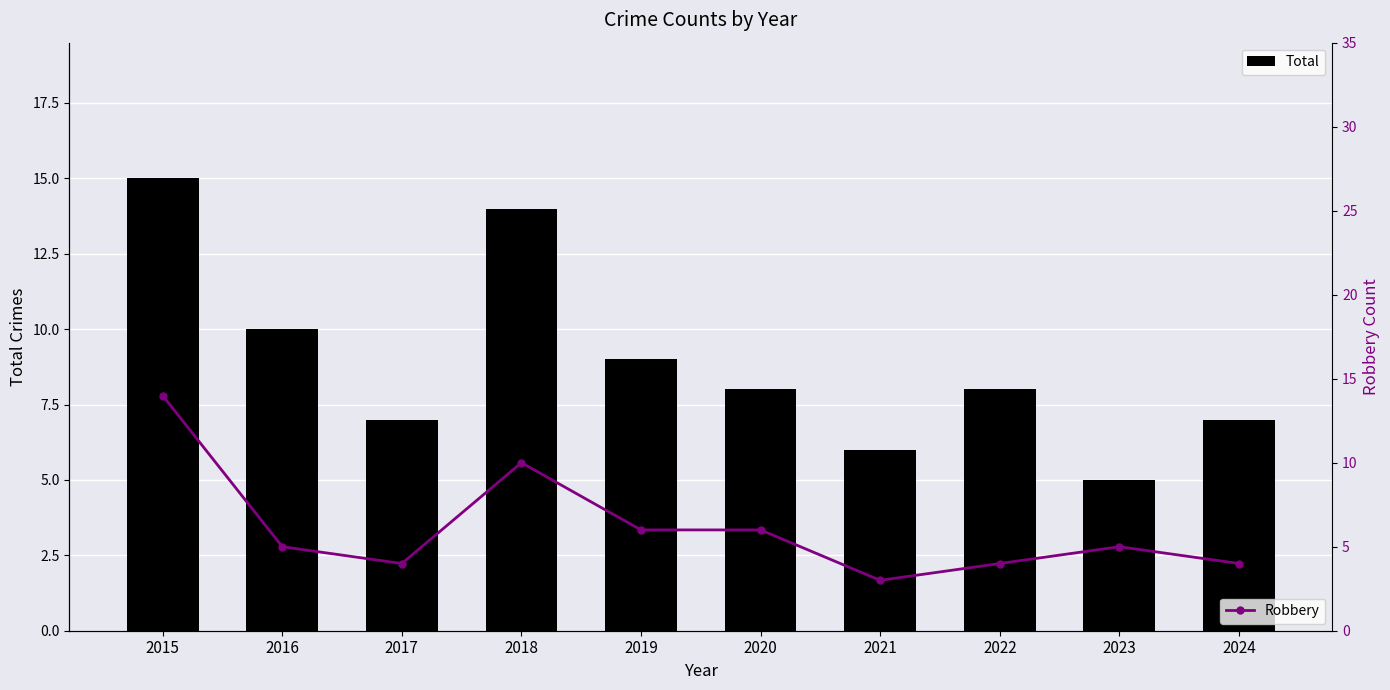

How many series are shown in this chart?

2